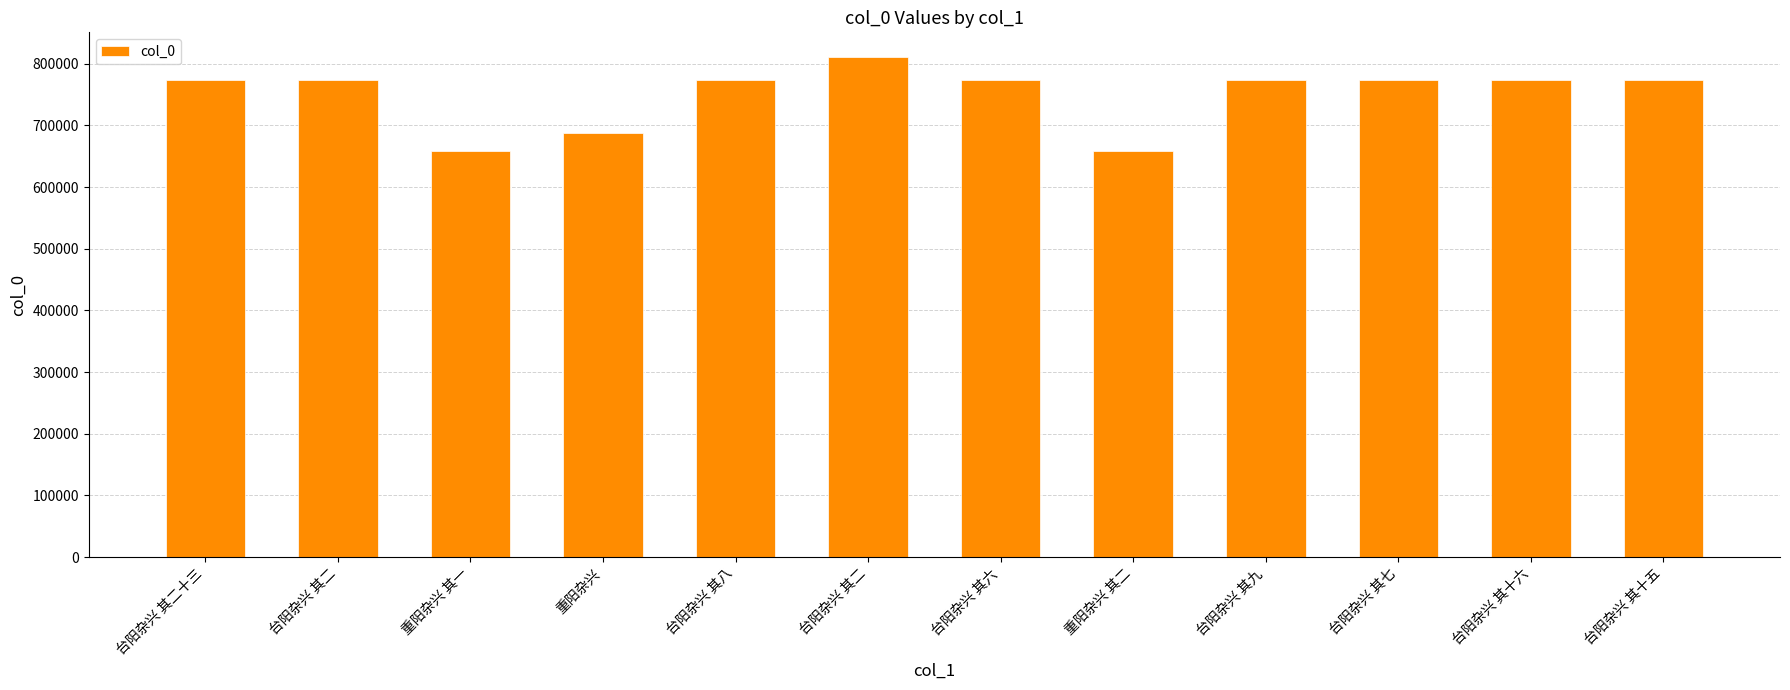

How many values are below 773342?

6